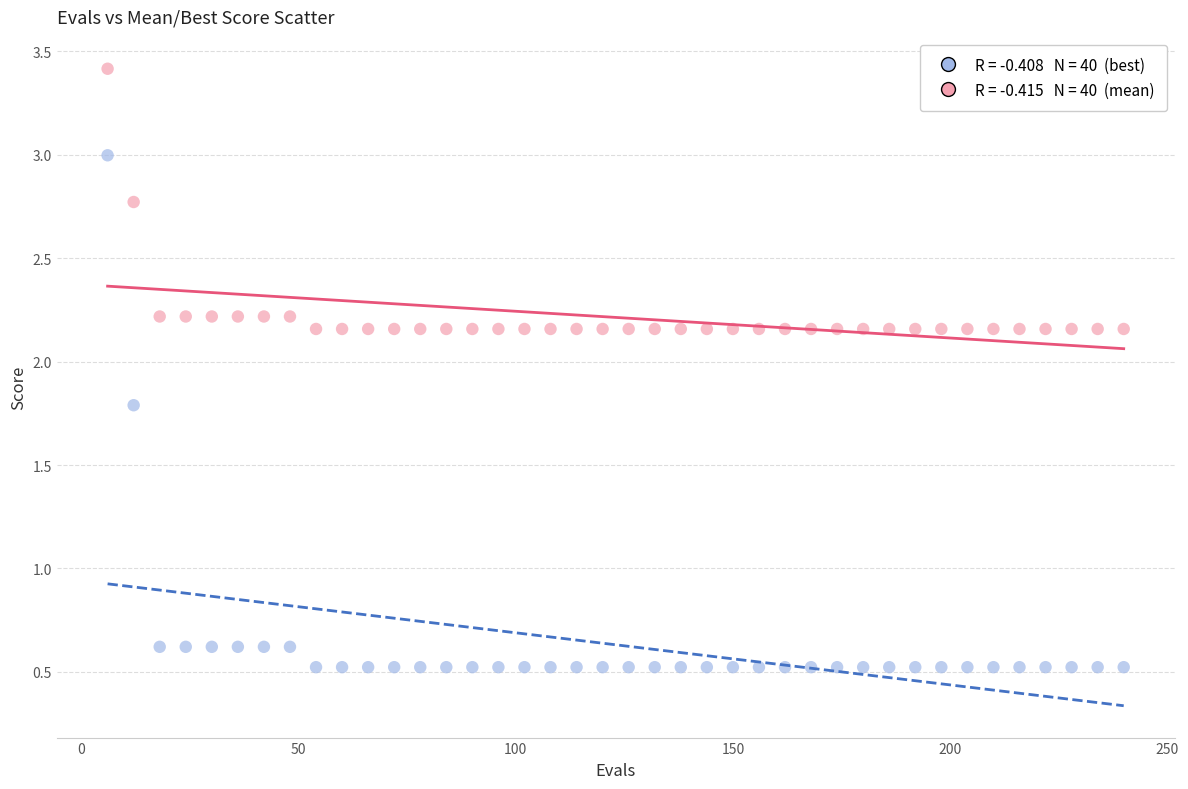

Across all data points, what is the range of X values (max minus min)?

234.0